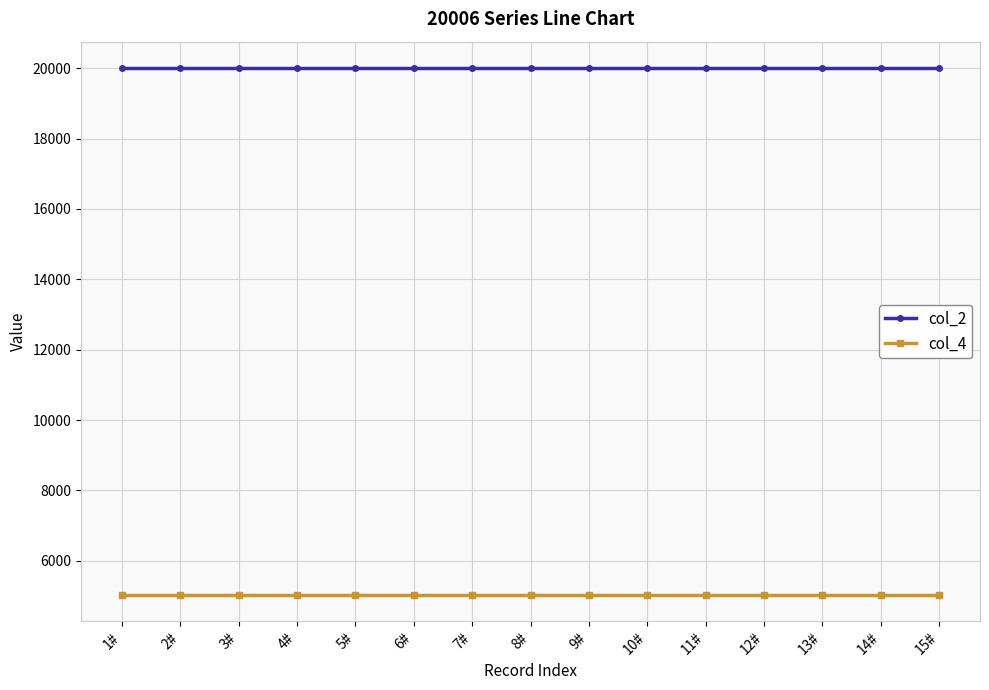

Does the chart have visible grid lines?

Yes